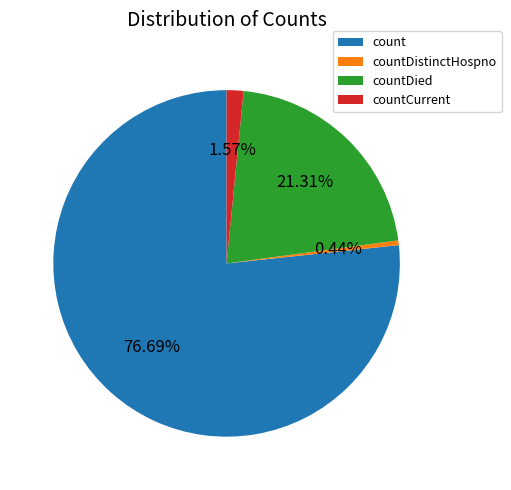

What portion of the pie excludes countCurrent?

98.4%